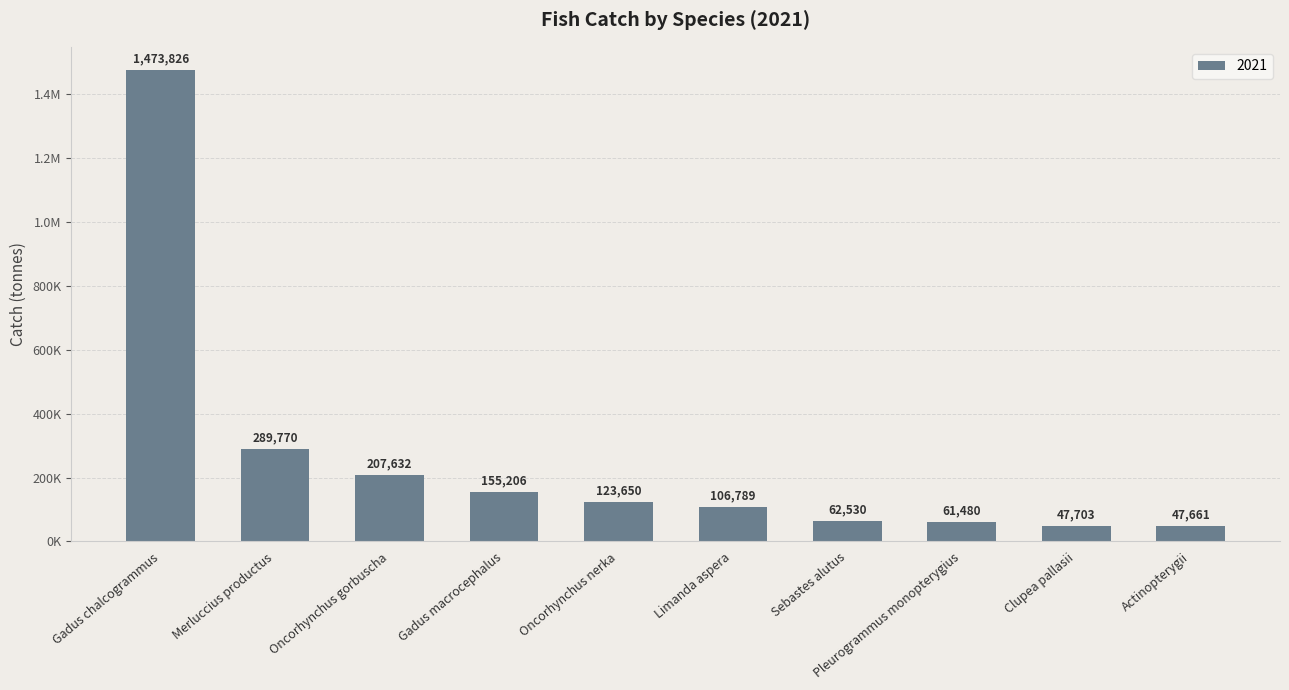

Are the bars horizontal?

No